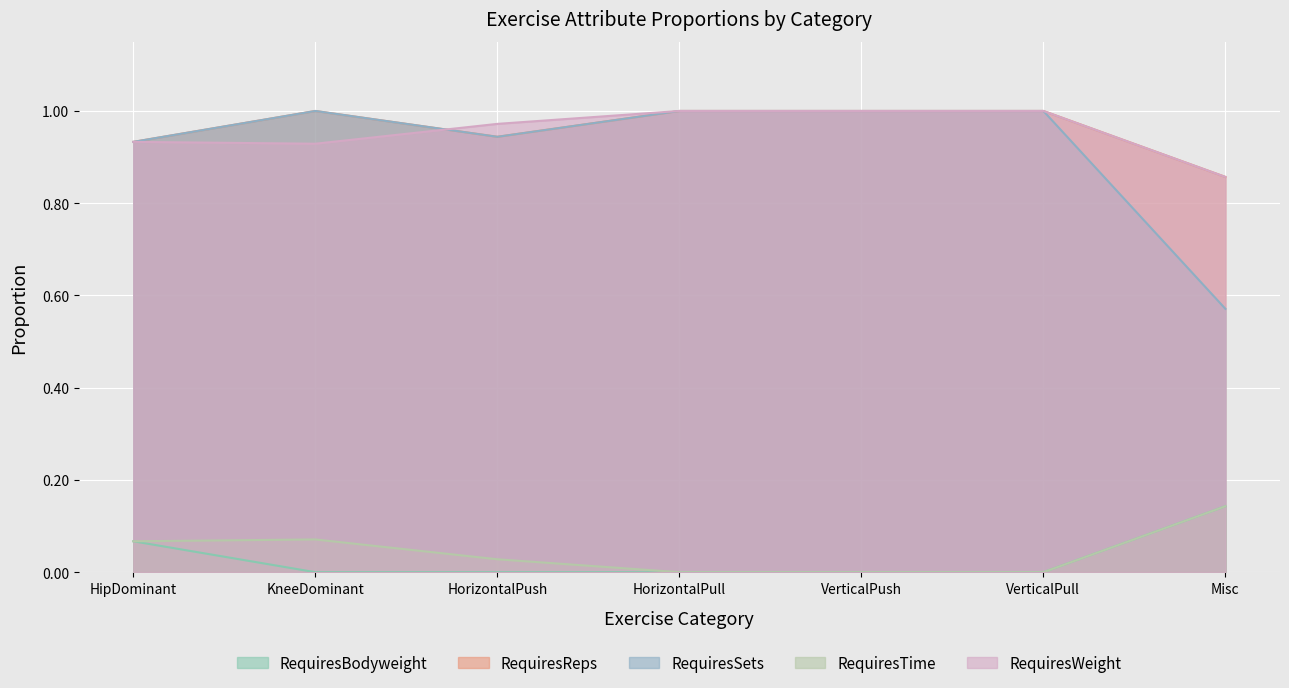

Where is the first local minimum for RequiresReps?

HorizontalPush